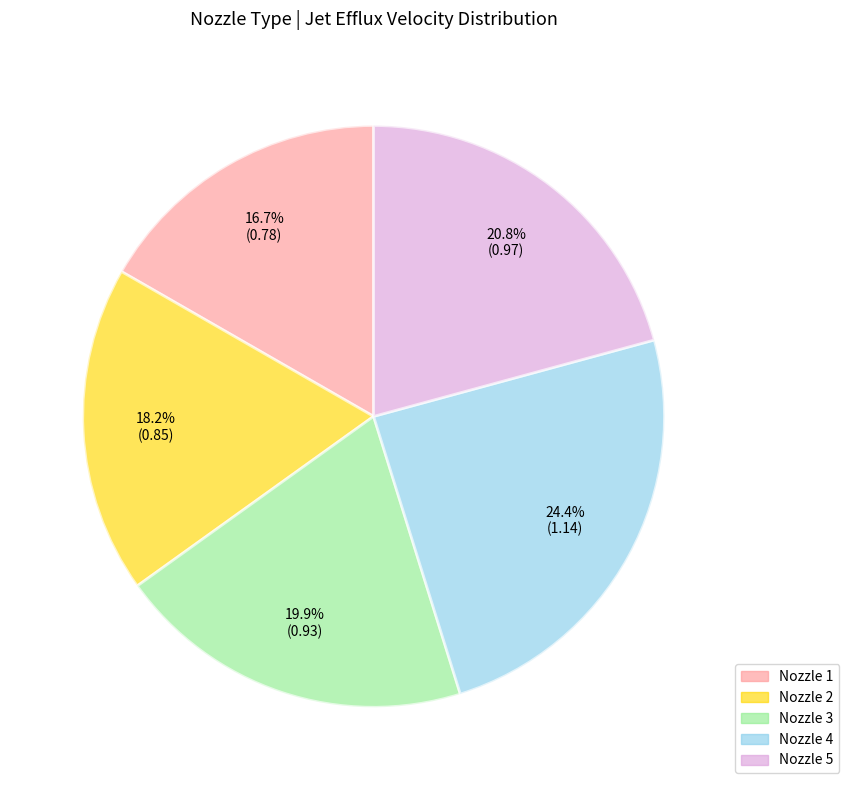

Is there a majority slice in this chart?

No